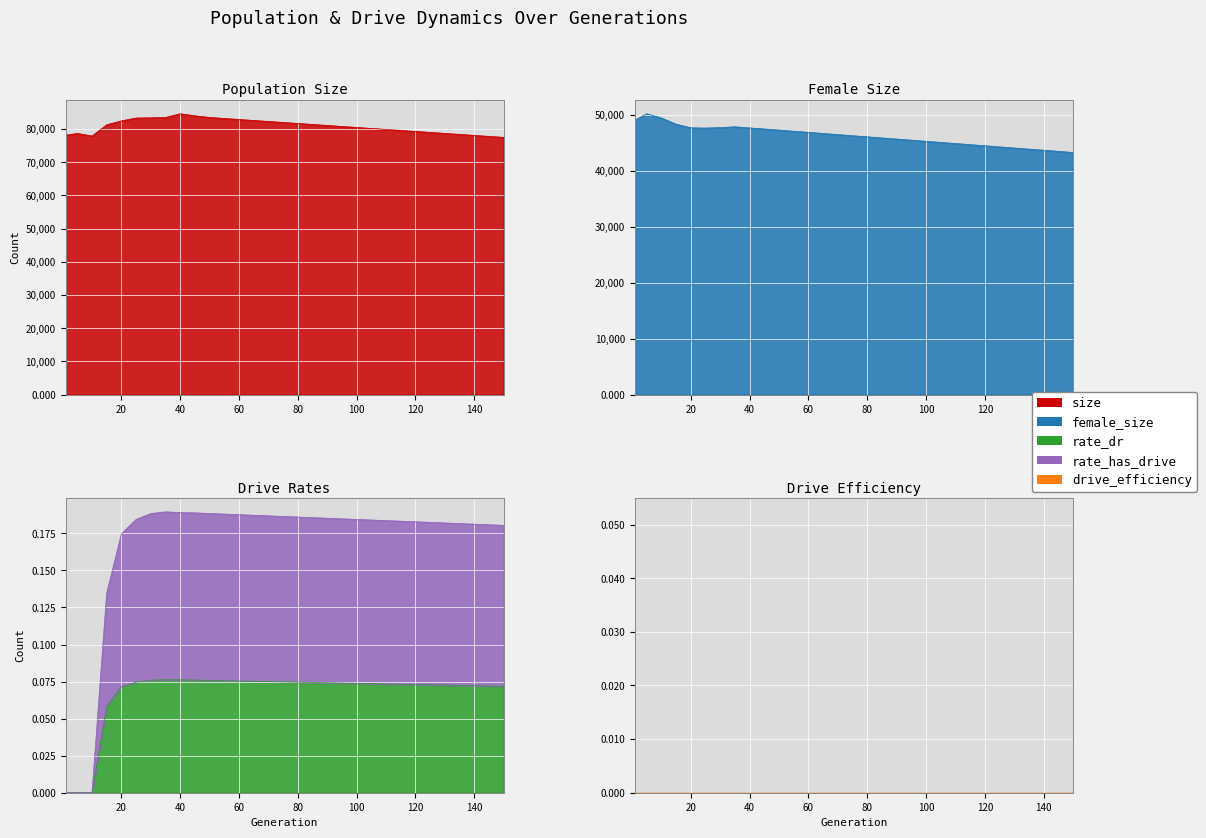

What is the total value across all series at 150?

120800.3